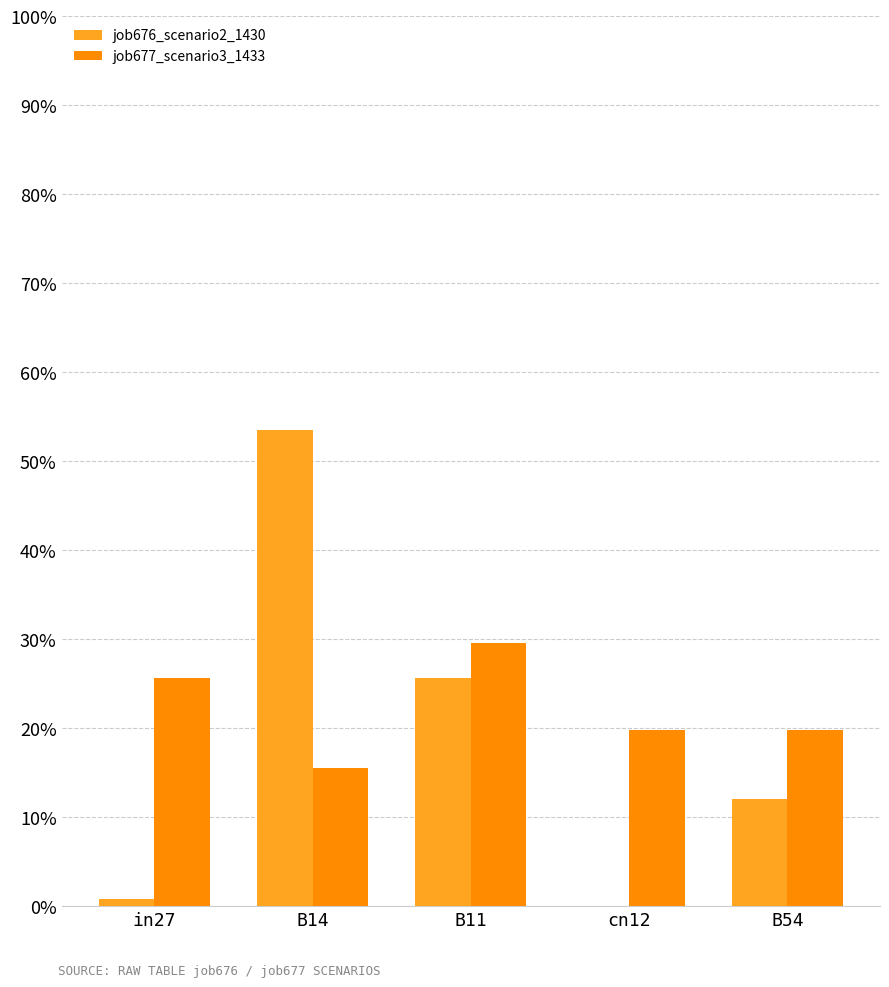

What are all the series names shown in the legend?

job676_scenario2_1430, job677_scenario3_1433